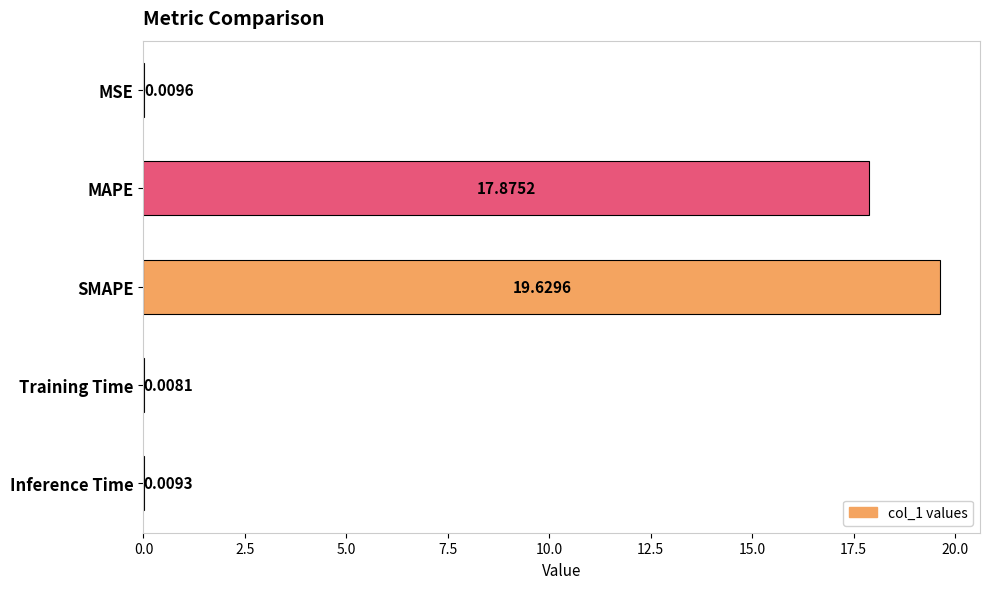

What is the sum of the values at Inference Time and MAPE?

17.9